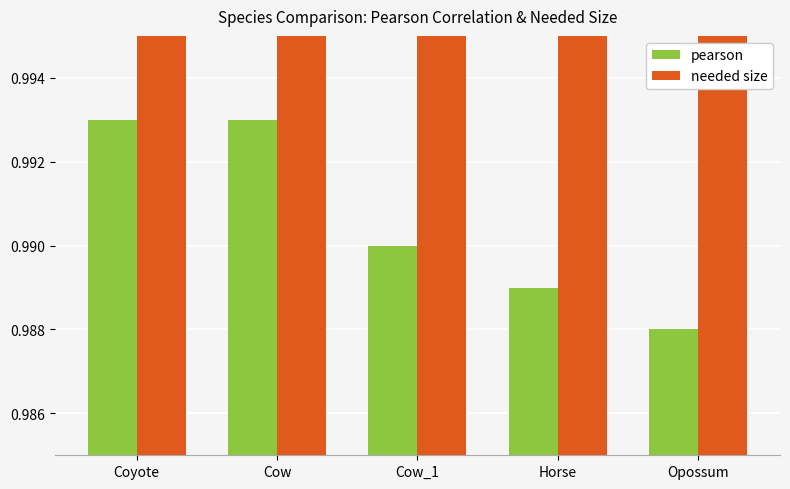

What is the value of the pearson bar at the 3rd from the left?

1.0